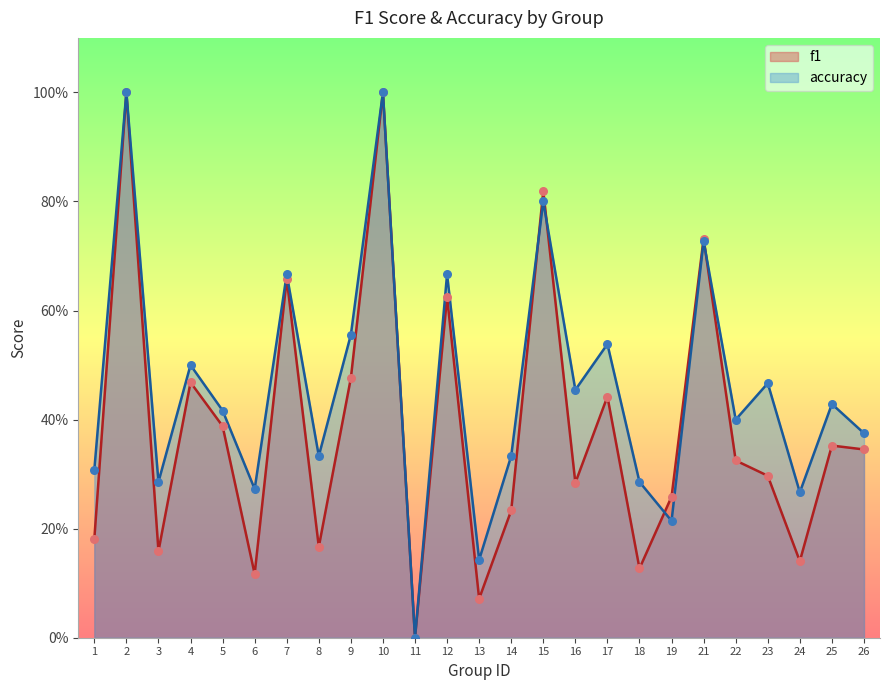

Which series contains the highest Y value?

f1